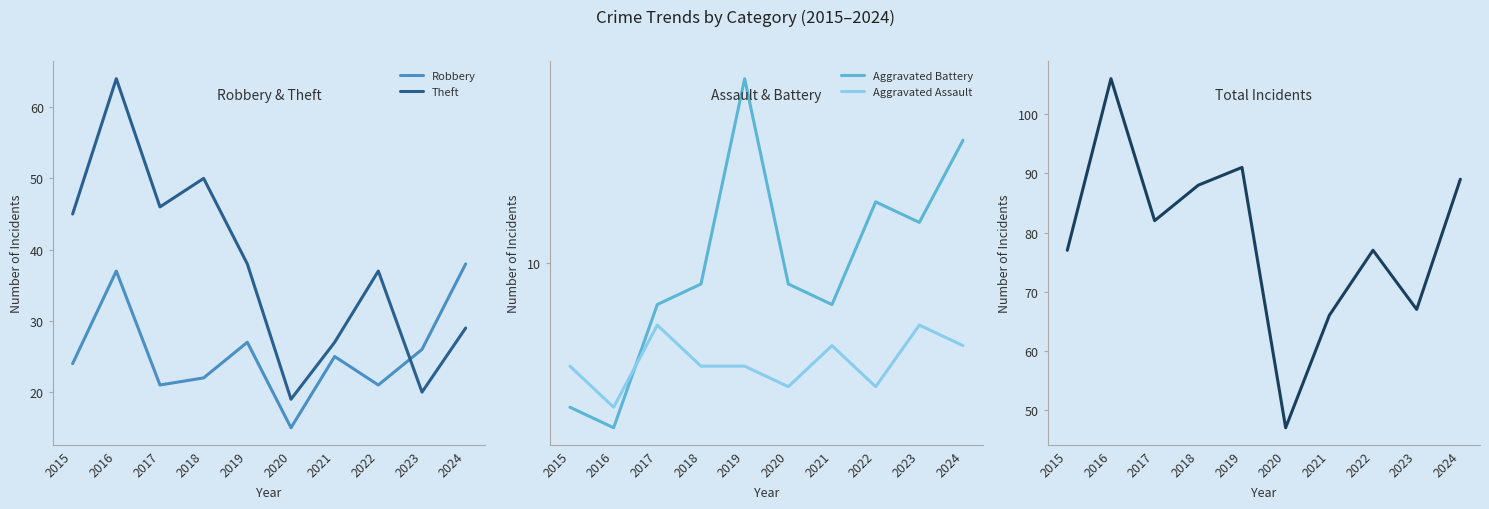

At which label does Total reach its minimum?

2020